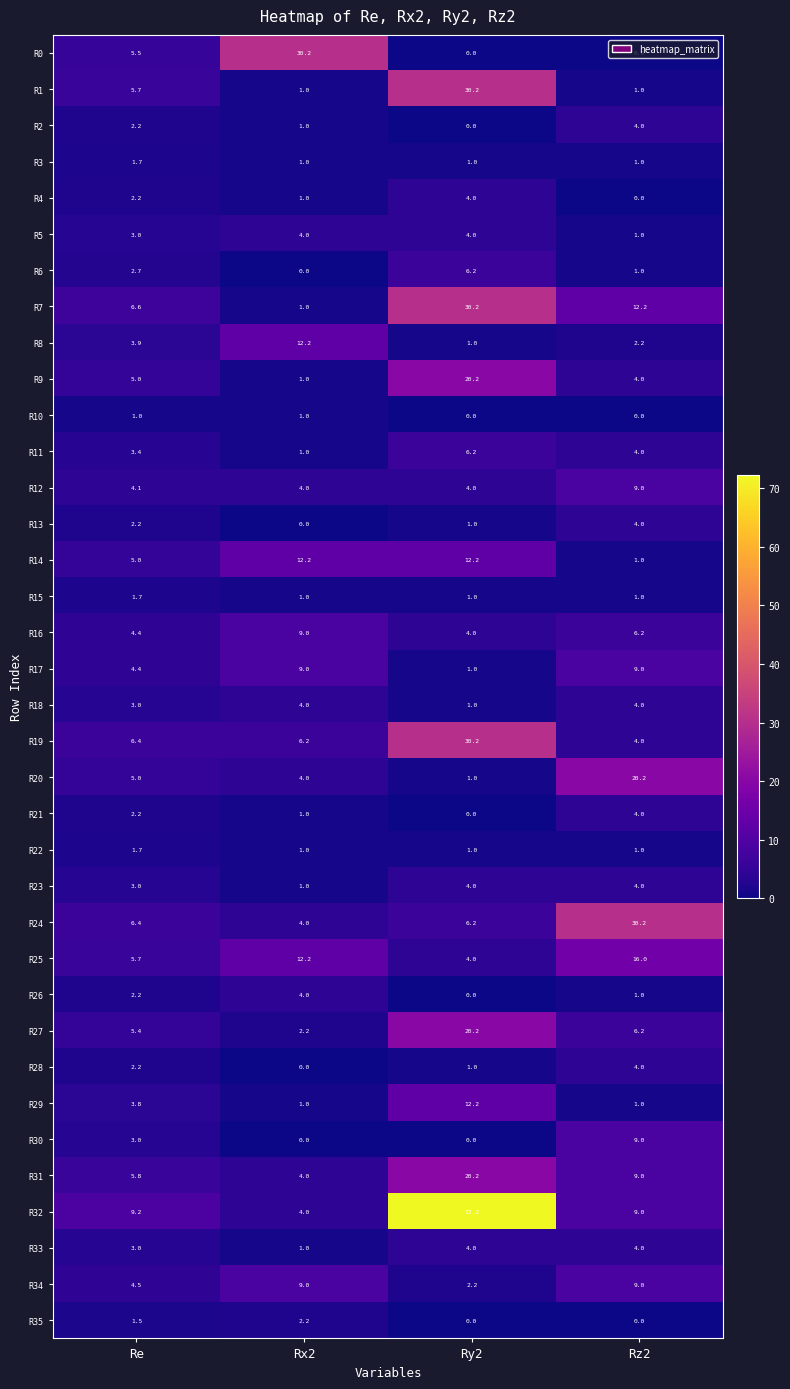

List the labels in order of R25 value, largest first.

Rz2, Rx2, Re, Ry2